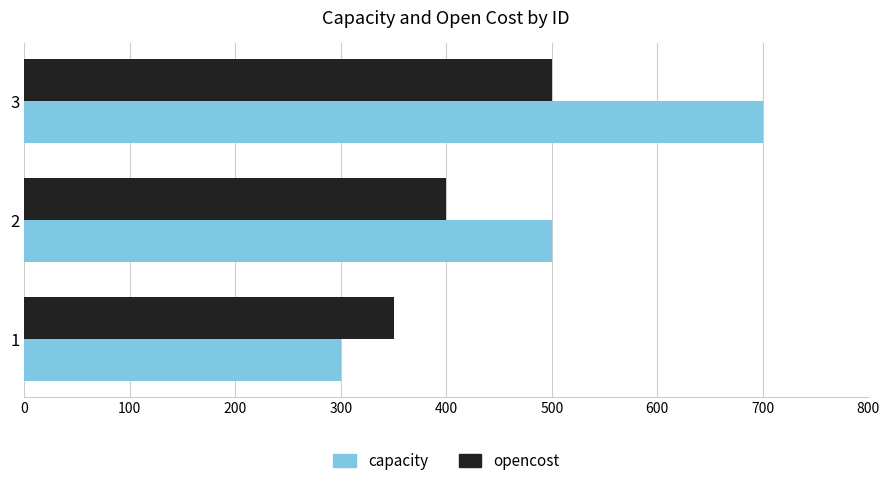

Which category has the highest value across all series?

3